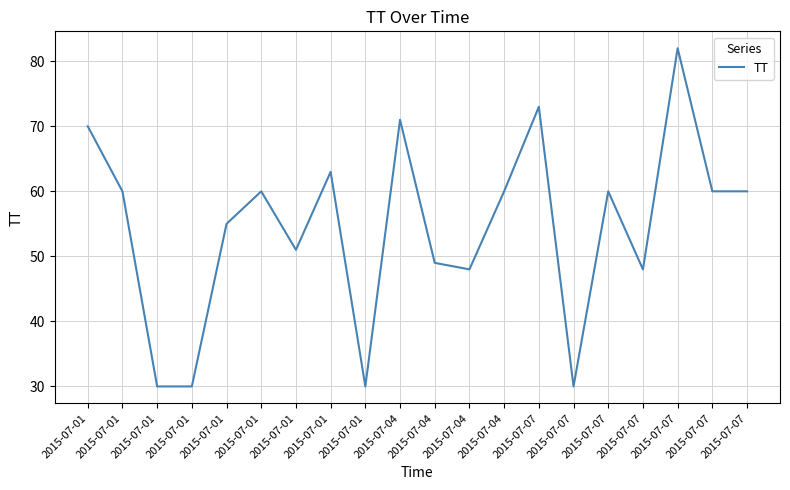

At which category does the data reach its first local peak?

2015-07-01